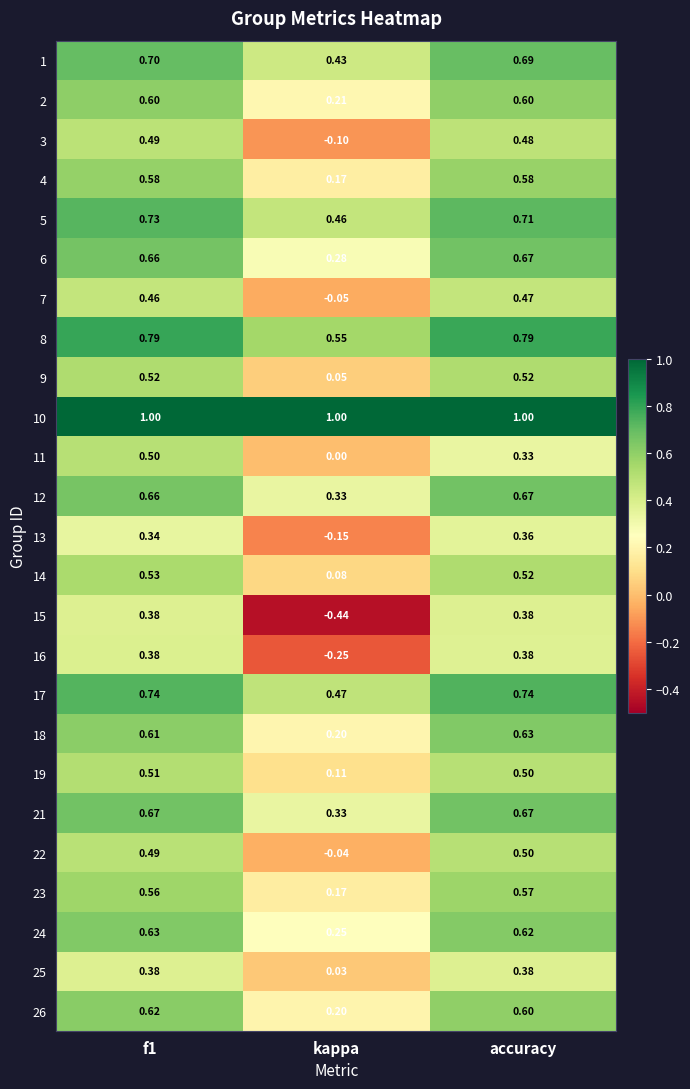

Which label corresponds to the smallest value in the chart?

kappa